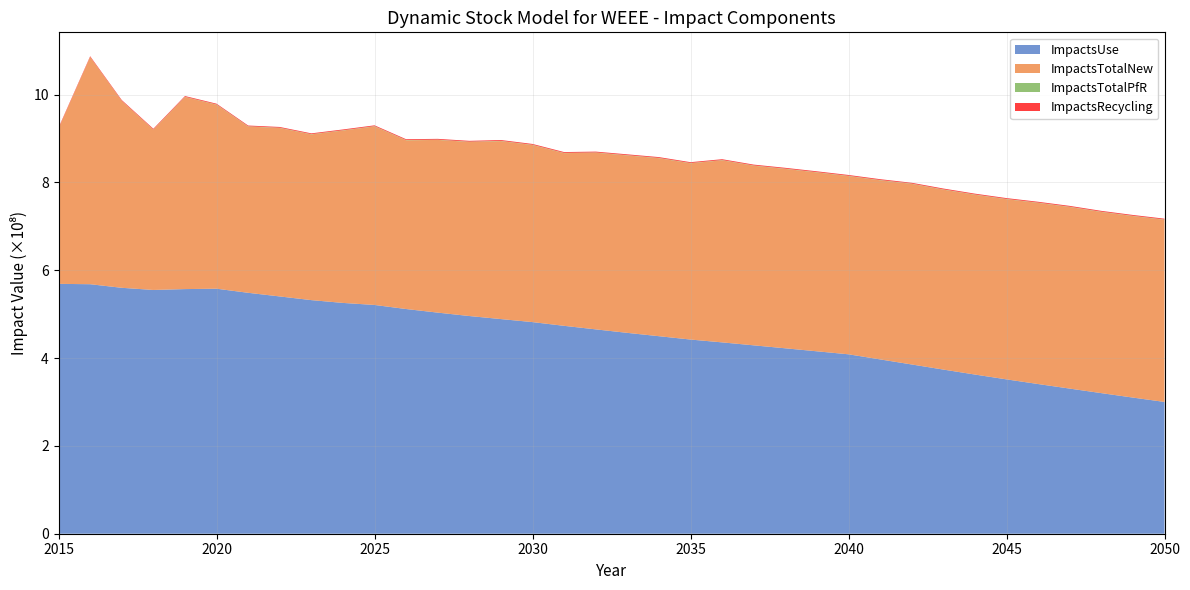

Reading left to right, what are all the values shown in this chart?

ImpactsUse: 2015=569035535.1	2016=568203565.7	2017=560018142.4	2018=555127608.4	2019=557105060.2	2020=557973617.9	2021=548638202.0	2022=540338574.1	2023=531980284.7	2024=525599408.4	2025=520972505.5	2026=511678856.6	2027=503503576.0	2028=495750642.1	2029=488807148.2	2030=481912455.6	2031=473414750.4	2032=465371263.5	2033=457418502.6	2034=449820590.1	2035=442174965.7	2036=435744697.8	2037=429006405.9	2038=422258481.4	2039=415410148.1	2040=408591339.3	2041=396985702.9	2042=385436707.7	2043=373835743.0	2044=362498219.8	2045=351496135.1	2046=340879473.7	2047=330501620.5	2048=320191906.5	2049=310020415.0	2050=300133889.2
ImpactsTotalNew: 2015=354172152.1	2016=517320286.0	2017=425624697.7	2018=365050411.6	2019=437436107.4	2020=419040450.8	2021=378631655.4	2022=383628965.2	2023=377415694.6	2024=392646677.3	2025=406656621.4	2026=384302490.9	2027=393300737.6	2028=396525127.6	2029=405319001.0	2030=403257348.0	2031=393259506.1	2032=402350350.4	2033=404096324.7	2034=405389869.0	2035=401473631.1	2036=414670081.9	2037=409104059.5	2038=408539102.7	2039=407416133.3	2040=405905031.2	2041=407937792.1	2042=411304462.8	2043=409803337.6	2044=409470695.4	2045=410321178.9	2046=412584394.7	2047=413591985.9	2048=412564486.4	2049=413369026.0	2050=414806275.5
ImpactsTotalPfR: 2015=58195.9	2016=158932.7	2017=260571.7	2018=363832.9	2019=468686.7	2020=575040.2	2021=579332.1	2022=583513.3	2023=587209.6	2024=590282.3	2025=592683.9	2026=594546.0	2027=595891.6	2028=596664.1	2029=596971.3	2030=596946.8	2031=596724.7	2032=596337.2	2033=595829.4	2034=595323.0	2035=594896.8	2036=594587.4	2037=594456.6	2038=594579.9	2039=594931.4	2040=595485.5	2041=596200.0	2042=597037.2	2043=597985.5	2044=599025.1	2045=600112.7	2046=601216.1	2047=602321.3	2048=603425.7	2049=604516.0	2050=605576.7
ImpactsRecycling: 2015=1767740.9	2016=1756911.5	2017=1748184.5	2018=1743345.5	2019=1739966.3	2020=1737356.3	2021=1752758.6	2022=1769001.2	2023=1785016.8	2024=1800244.9	2025=1814313.7	2026=1827338.7	2027=1839084.4	2028=1849079.8	2029=1857378.9	2030=1864161.9	2031=1869669.8	2032=1873900.6	2033=1876951.8	2034=1879204.2	2035=1880949.9	2036=1882381.0	2037=1883779.7	2038=1885474.1	2039=1887481.7	2040=1889811.6	2041=1892410.2	2042=1895224.4	2043=1898267.7	2044=1901517.5	2045=1904870.7	2046=1908250.0	2047=1911628.2	2048=1915006.6	2049=1918351.7	2050=1921619.9